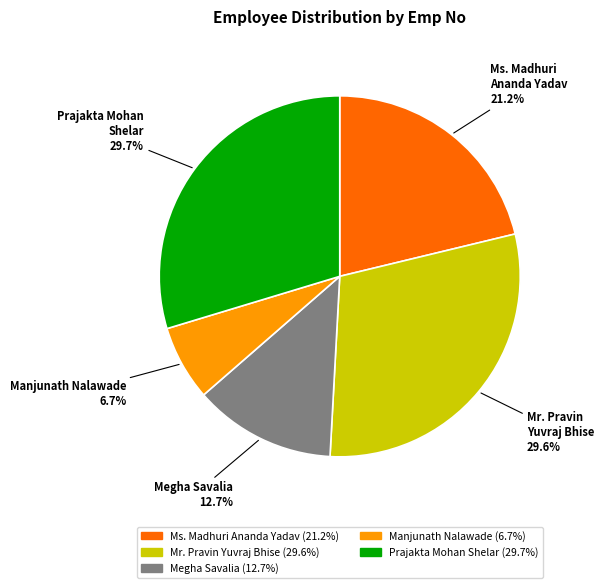

To the nearest percent, what portion does Mr. Pravin Yuvraj Bhise represent?

30%